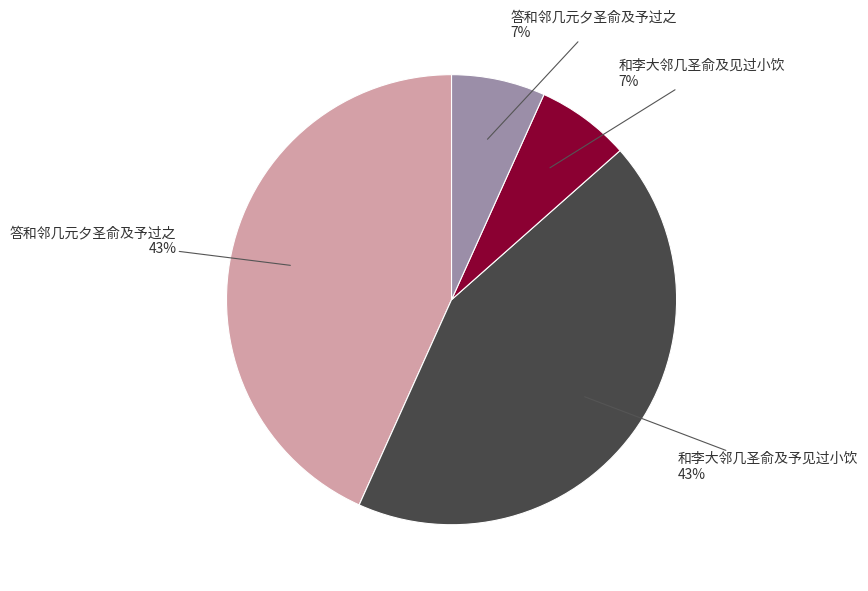

To the nearest percent, what is the average slice percentage?

25%